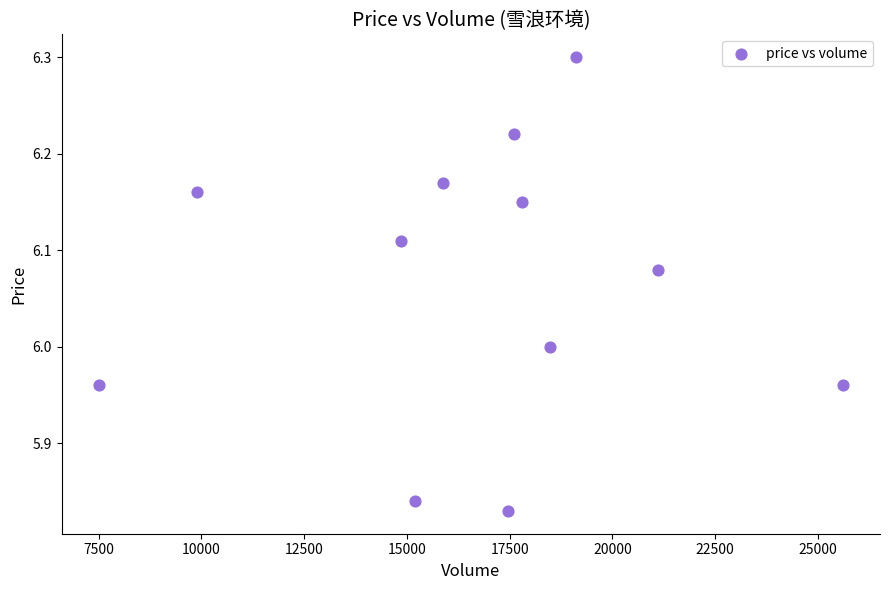

What is the range of Y values (max minus min)?

0.5